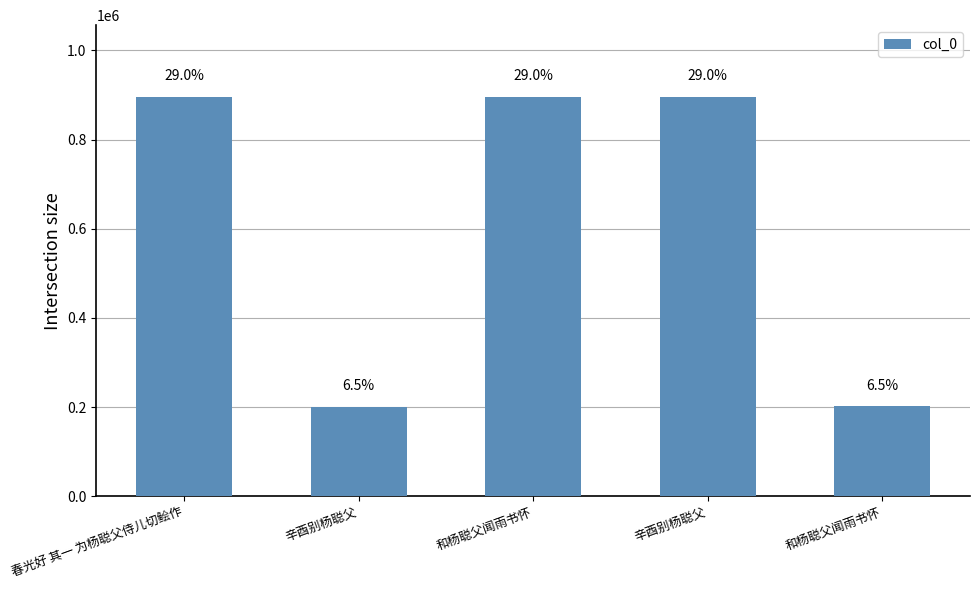

Does the chart contain any negative values?

No